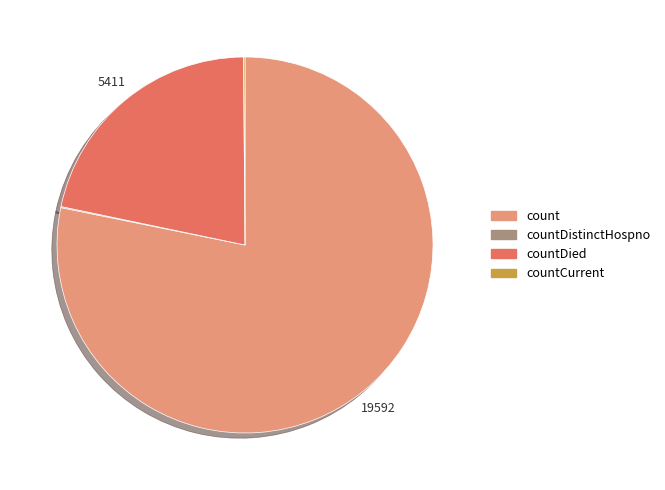

What is the largest slice in the pie chart?

count